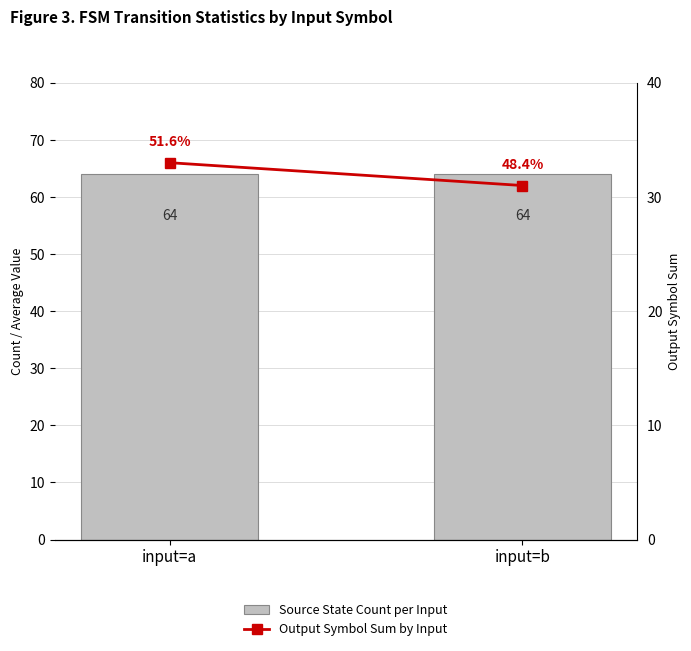

Which series has the widest spread of values?

Output Symbol Sum by Input